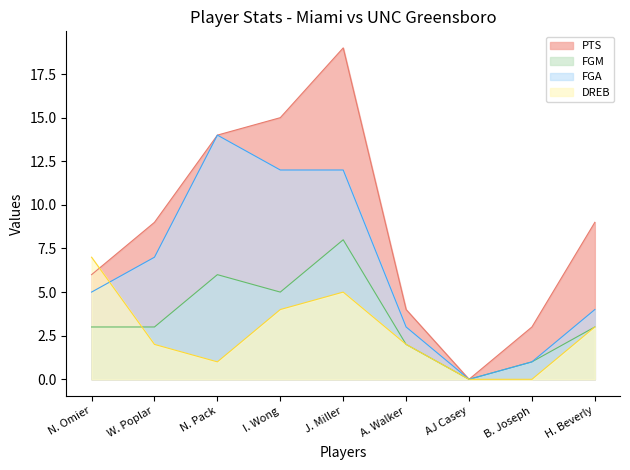

The PTS series shows 2 at W. Poplar. True or false?

False